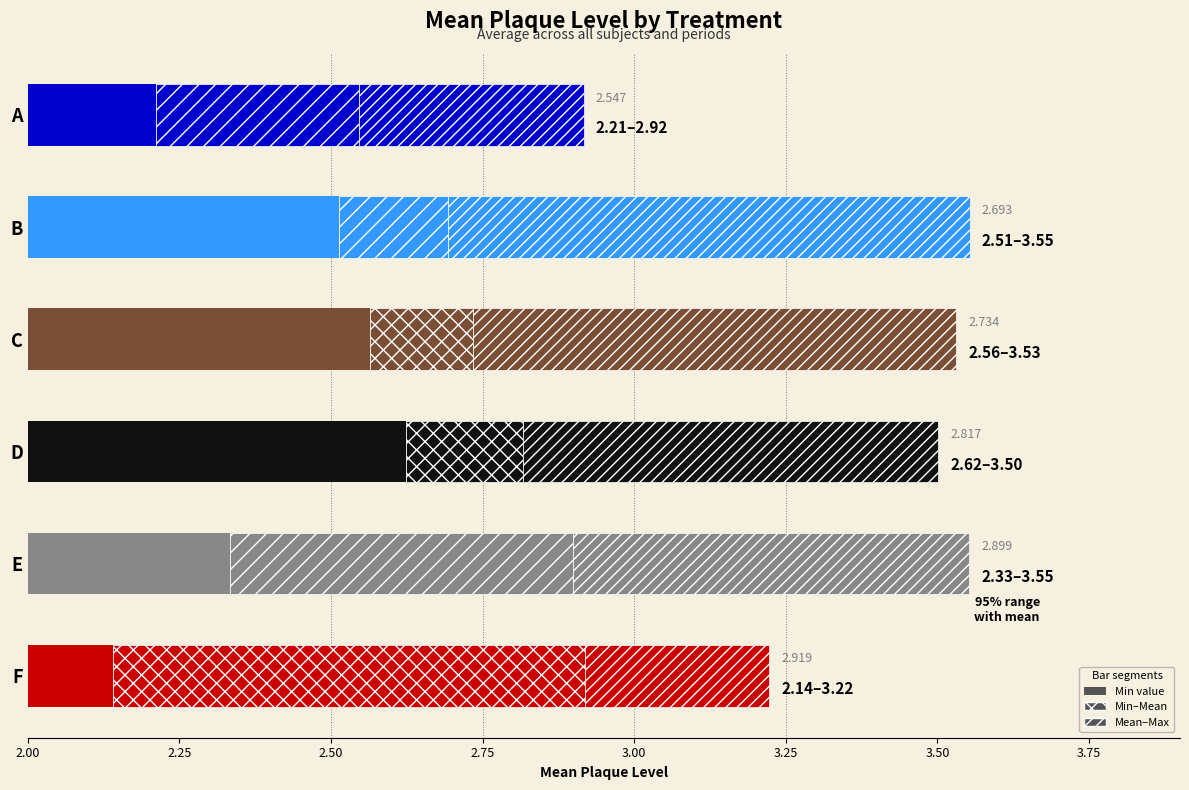

List the series in order of their overall mean, lowest first.

min_plaque, mean_plaque, max_plaque